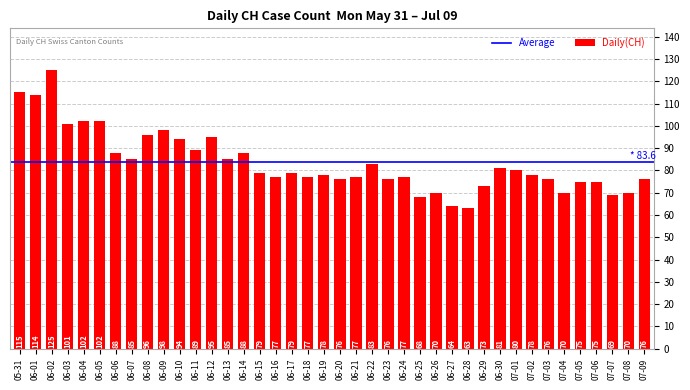

Which label corresponds to the largest value in the chart?

06-02